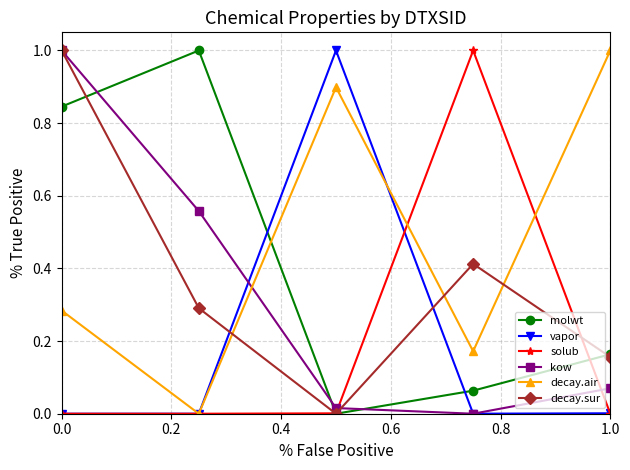

In molwt, how many points are lower than both neighbors (excluding endpoints)?

1